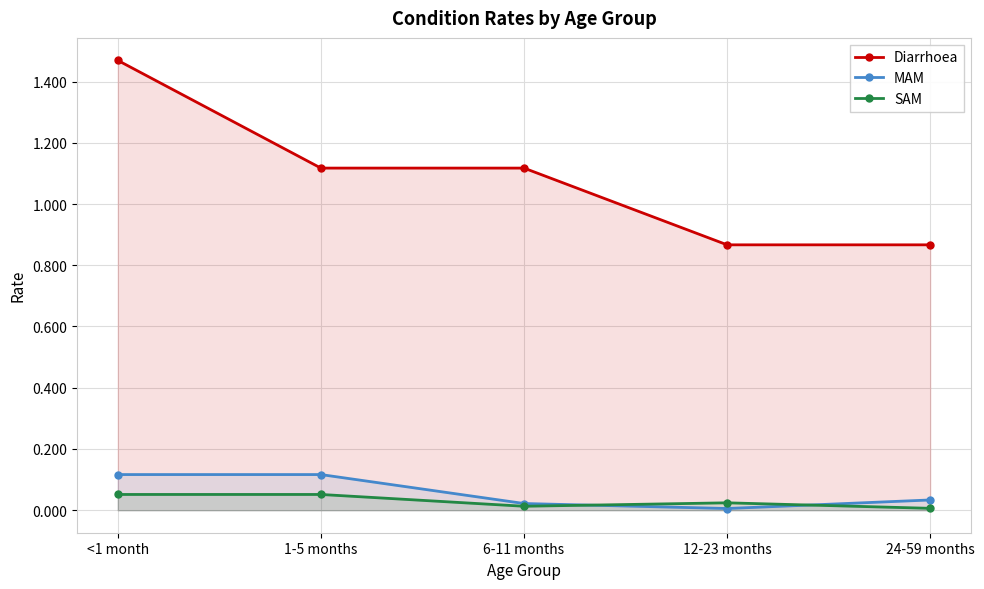

True or false: MAM and Diarrhoea intersect in this chart.

False